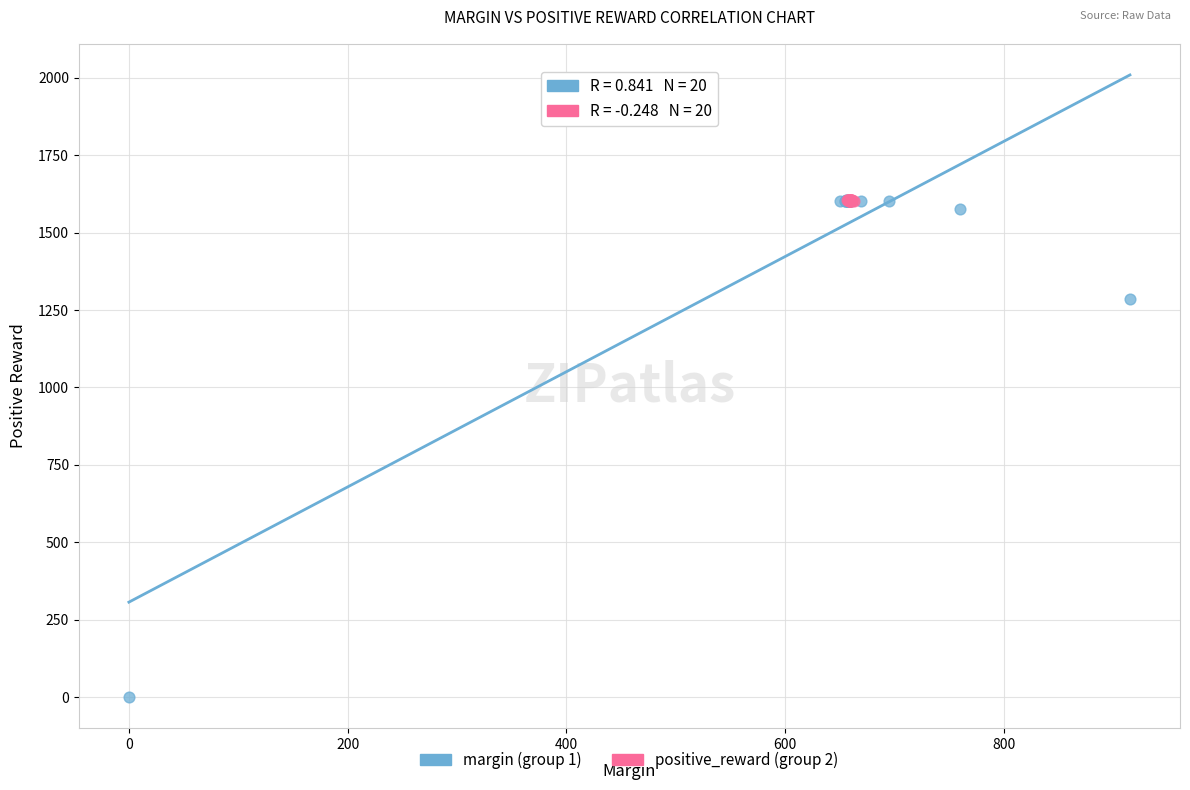

Which series reaches the minimum Y coordinate?

margin (group 1)